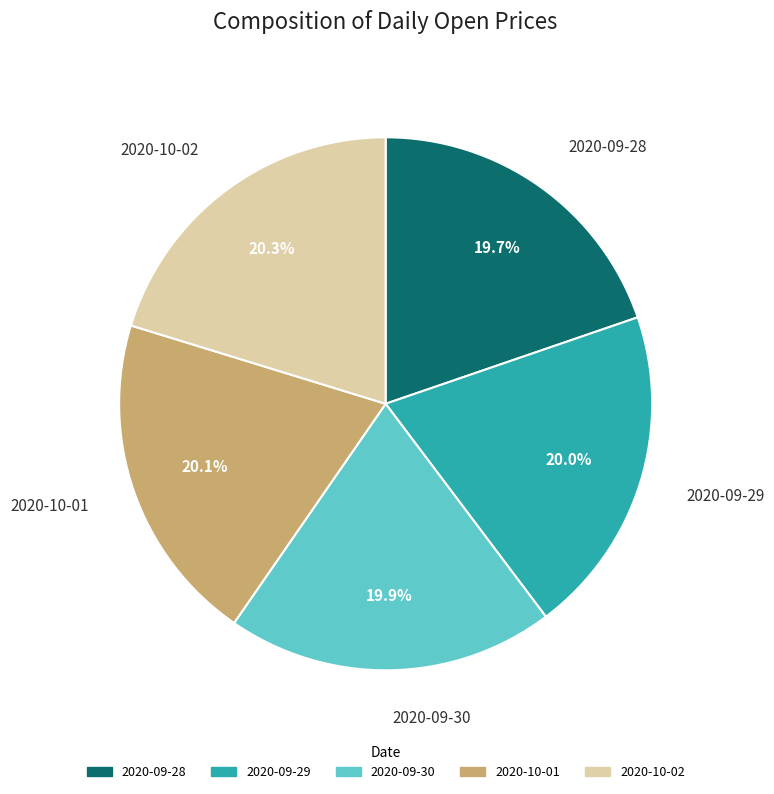

Is there any slice that represents more than half of the pie?

No